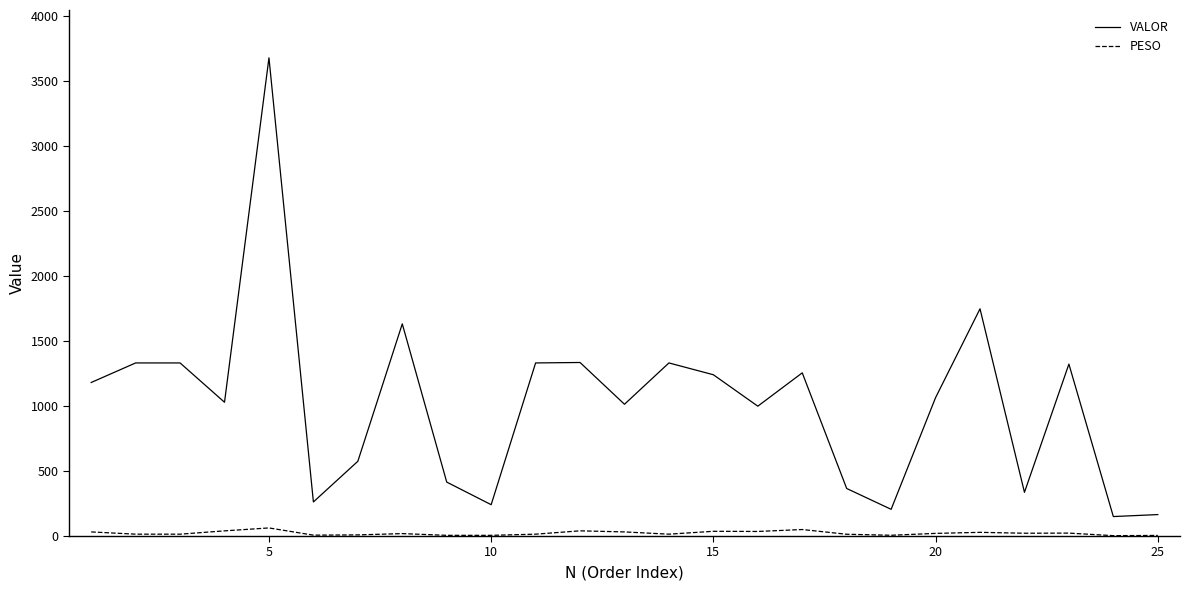

What is the difference between the maximum and minimum values in the VALOR series?

3528.7